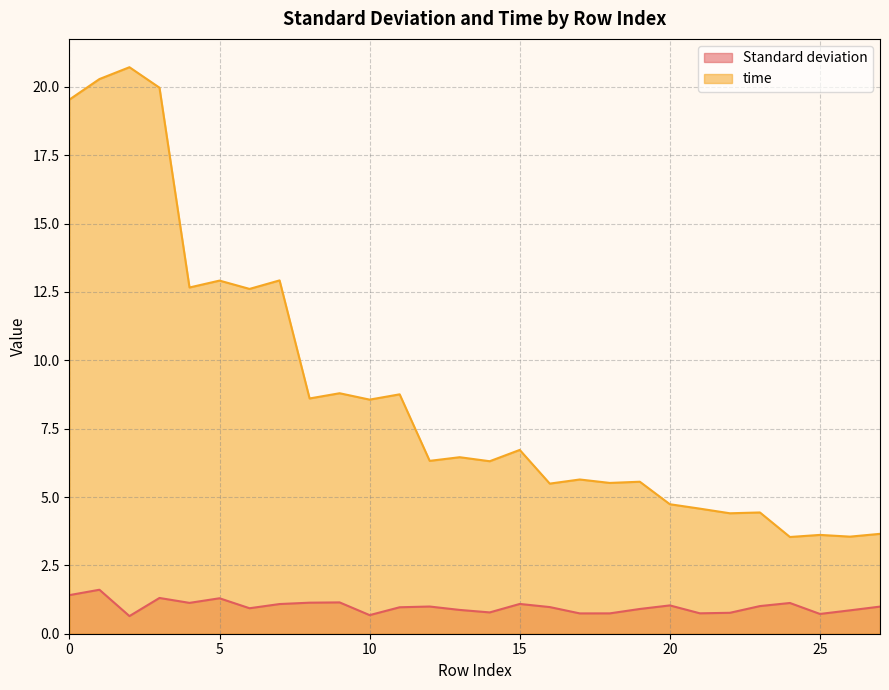

Count the number of categories in the chart.

28